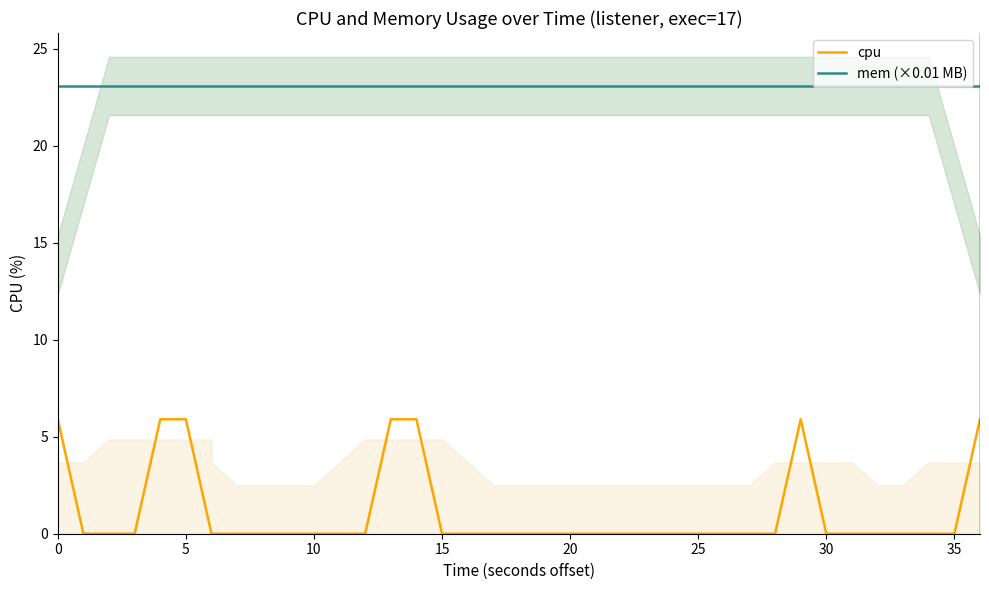

True or false: cpu and mem (×0.01 MB) intersect in this chart.

False